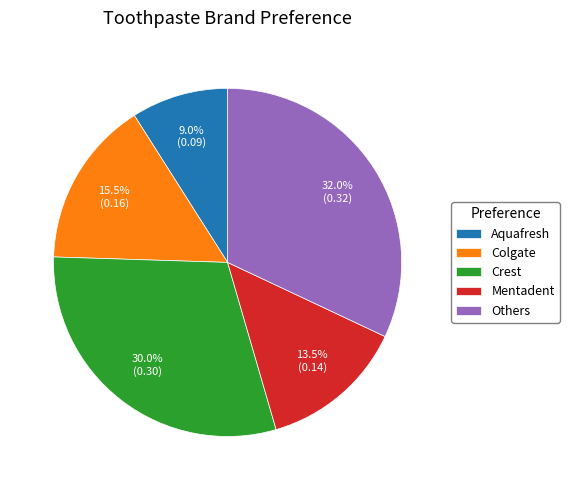

To the nearest percent, what is the difference between the largest and smallest slice percentages?

23%